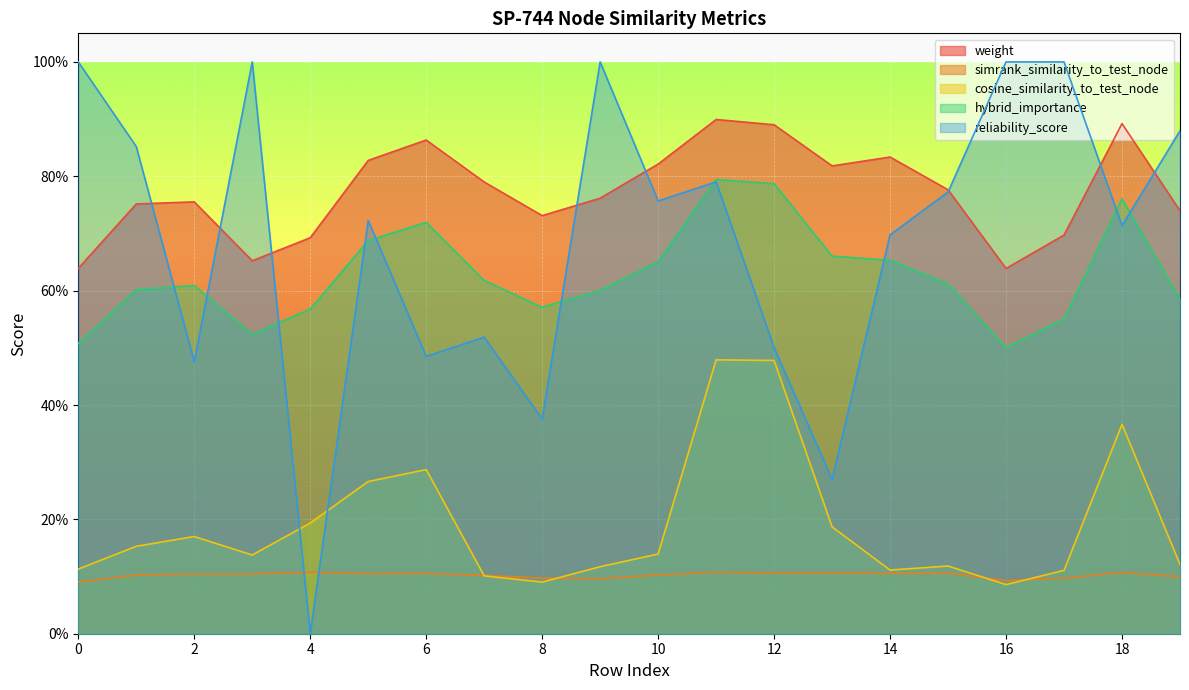

Reading left to right, extract all data points from this chart.

weight: 0=0.6	1=0.8	2=0.8	3=0.7	4=0.7	5=0.8	6=0.9	7=0.8	8=0.7	9=0.8	10=0.8	11=0.9	12=0.9	13=0.8	14=0.8	15=0.8	16=0.6	17=0.7	18=0.9	19=0.7
simrank_similarity_to_test_node: 0=0.1	1=0.1	2=0.1	3=0.1	4=0.1	5=0.1	6=0.1	7=0.1	8=0.1	9=0.1	10=0.1	11=0.1	12=0.1	13=0.1	14=0.1	15=0.1	16=0.1	17=0.1	18=0.1	19=0.1
cosine_similarity_to_test_node: 0=0.1	1=0.2	2=0.2	3=0.1	4=0.2	5=0.3	6=0.3	7=0.1	8=0.1	9=0.1	10=0.1	11=0.5	12=0.5	13=0.2	14=0.1	15=0.1	16=0.1	17=0.1	18=0.4	19=0.1
hybrid_importance: 0=0.5	1=0.6	2=0.6	3=0.5	4=0.6	5=0.7	6=0.7	7=0.6	8=0.6	9=0.6	10=0.7	11=0.8	12=0.8	13=0.7	14=0.7	15=0.6	16=0.5	17=0.6	18=0.8	19=0.6
reliability_score: 0=1.0	1=0.9	2=0.5	3=1.0	4=0.0	5=0.7	6=0.5	7=0.5	8=0.4	9=1.0	10=0.8	11=0.8	12=0.5	13=0.3	14=0.7	15=0.8	16=1.0	17=1.0	18=0.7	19=0.9